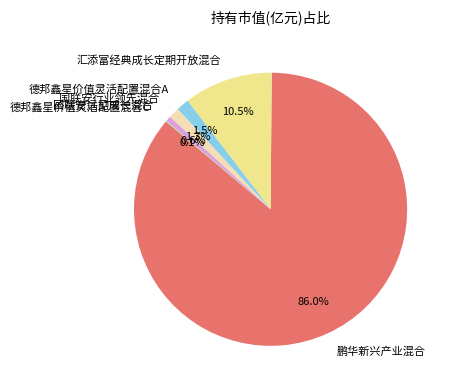

Which category accounts for the majority?

鹏华新兴产业混合